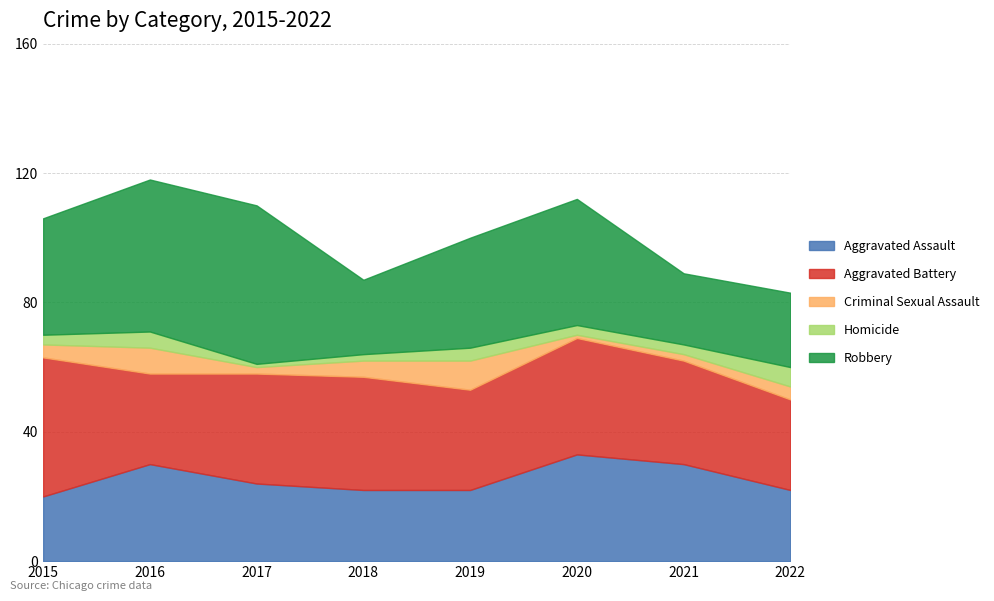

What is the value of the Criminal Sexual Assault point at the 7th from the left?

2